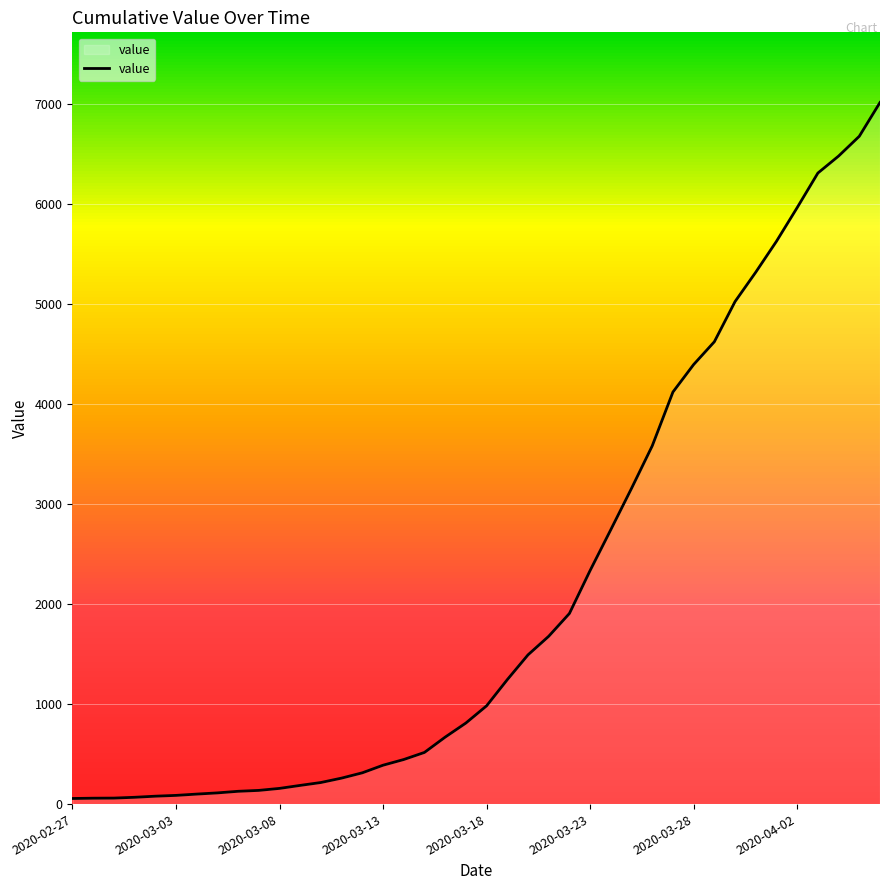

What is the difference between the maximum and minimum values?

6964